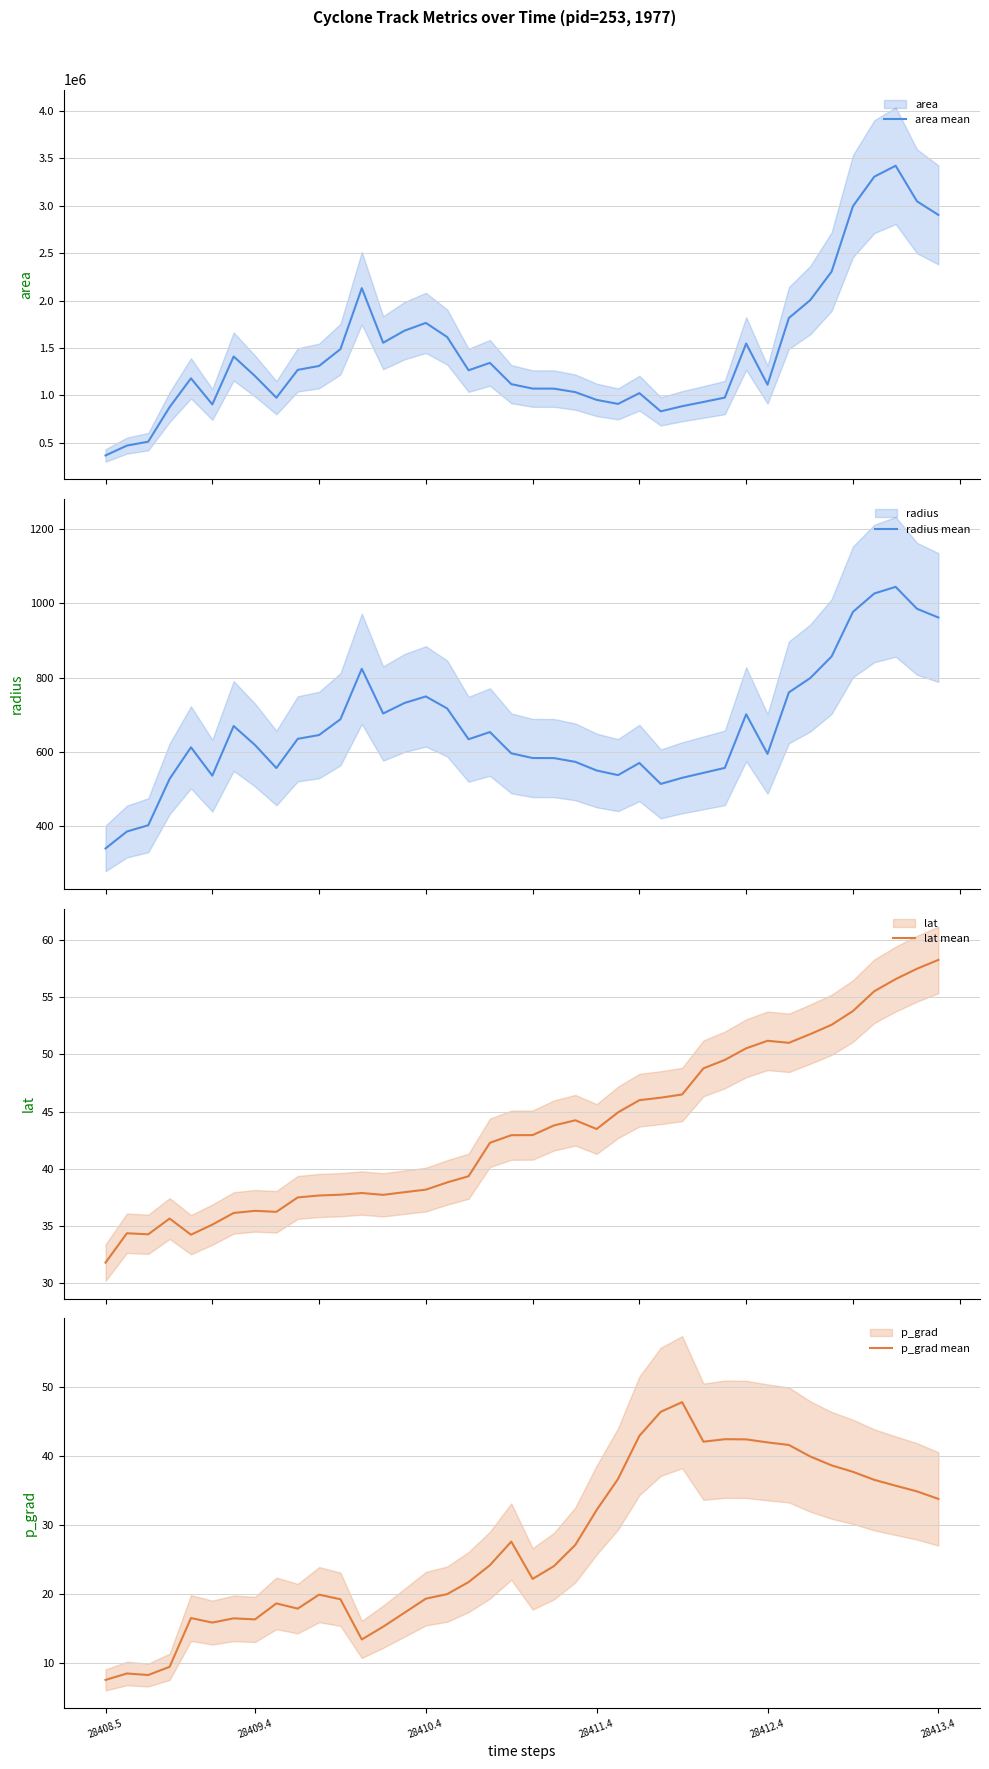

At which label is area mean closest to 1893750?

32